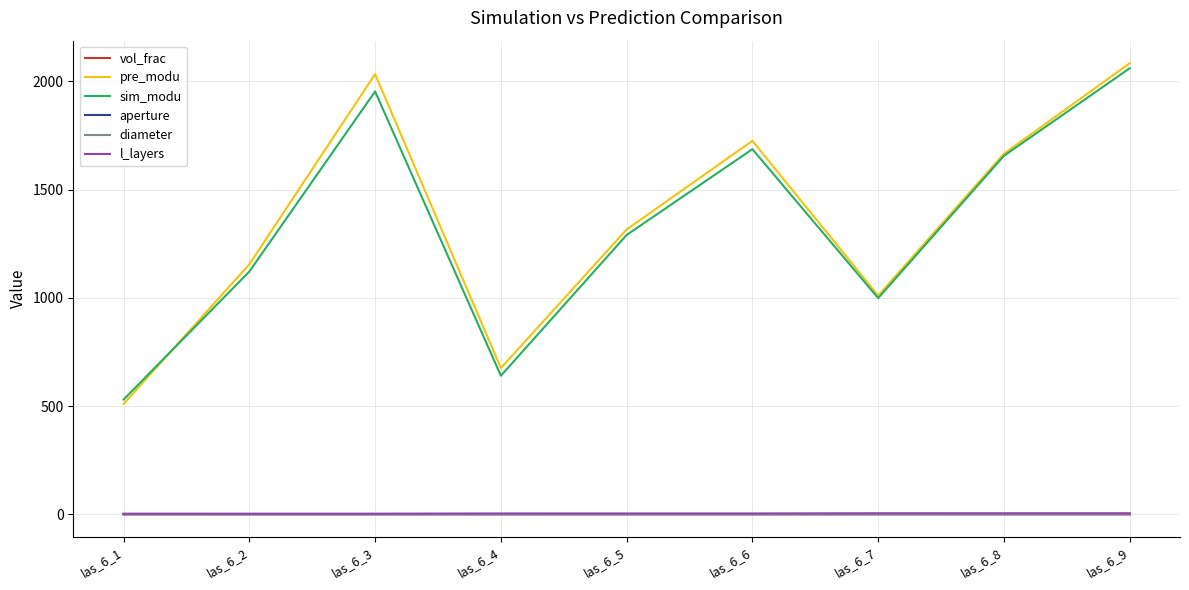

Which series has the widest spread of values?

pre_modu